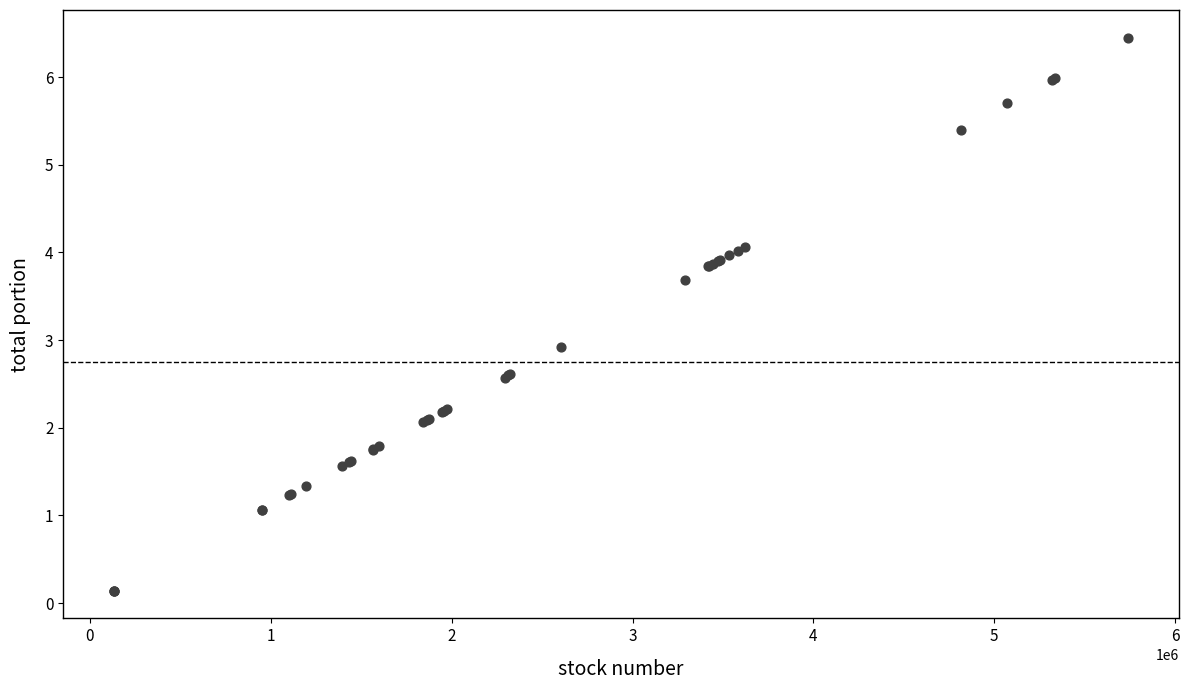

What Y value in the scatter plot is closest to 3?

2.9